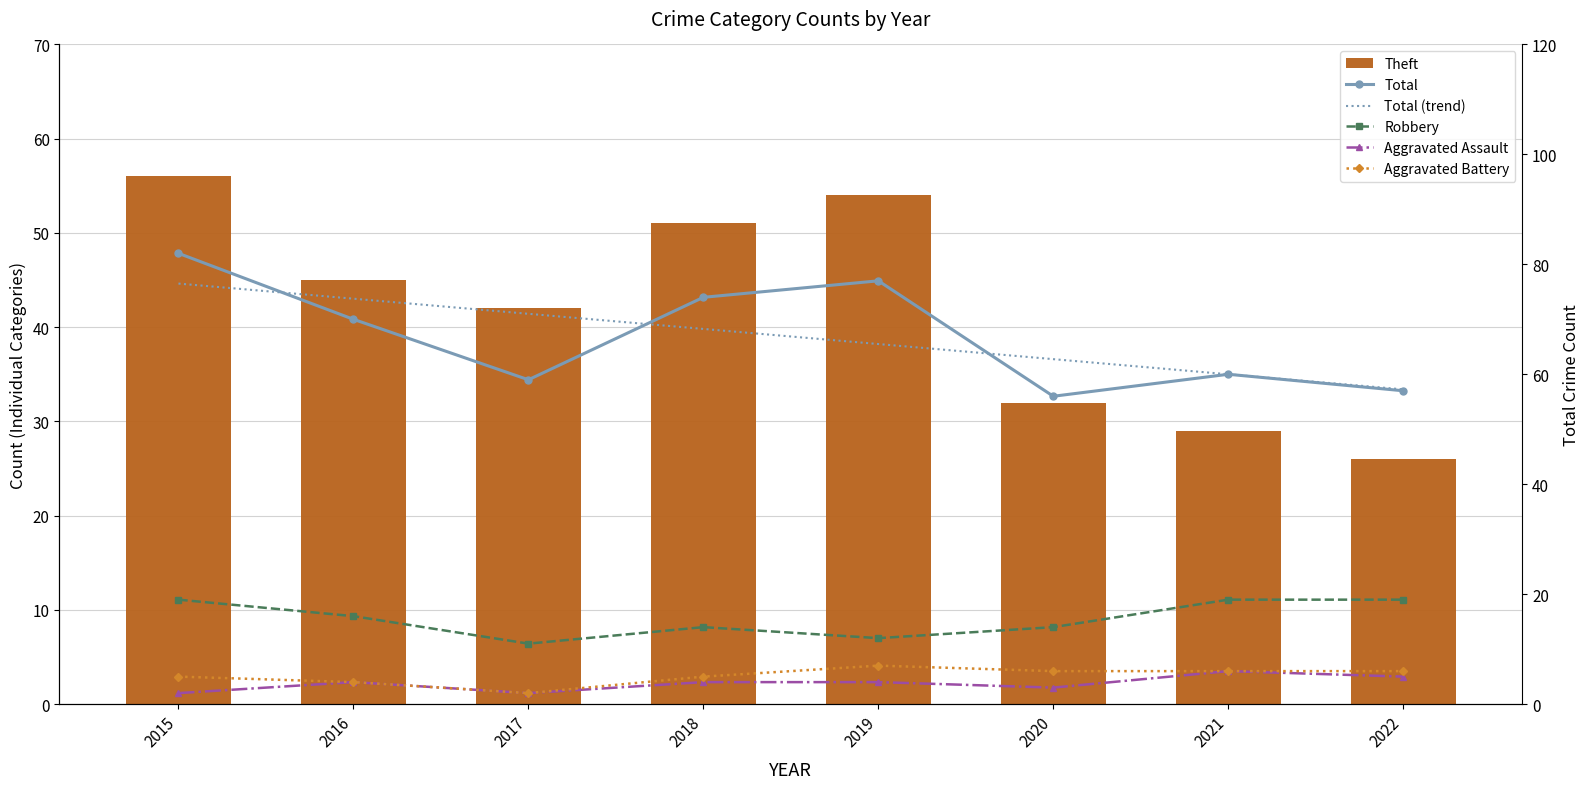

Is it true that Total equals 70.0 at 2016?

True